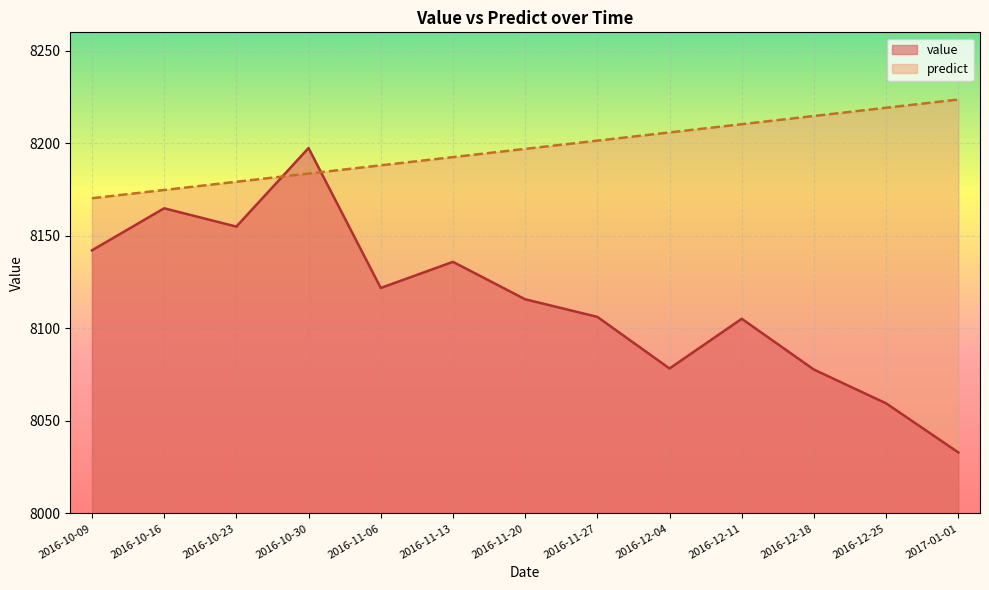

The value series shows 8077.7 at 2016-12-18. True or false?

True